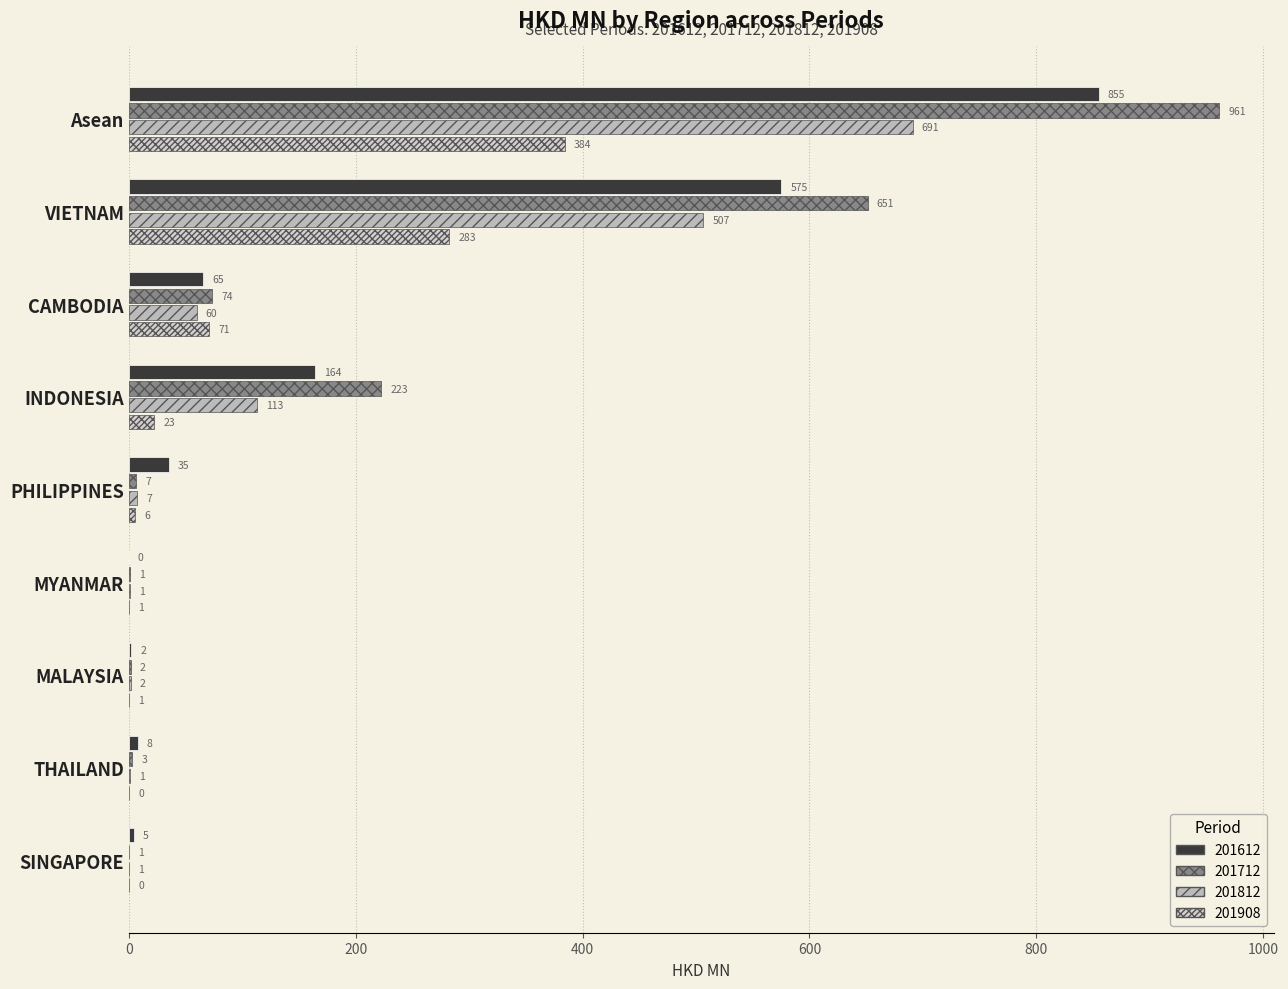

What is the difference between the 201908 values at INDONESIA and PHILIPPINES?

16.9